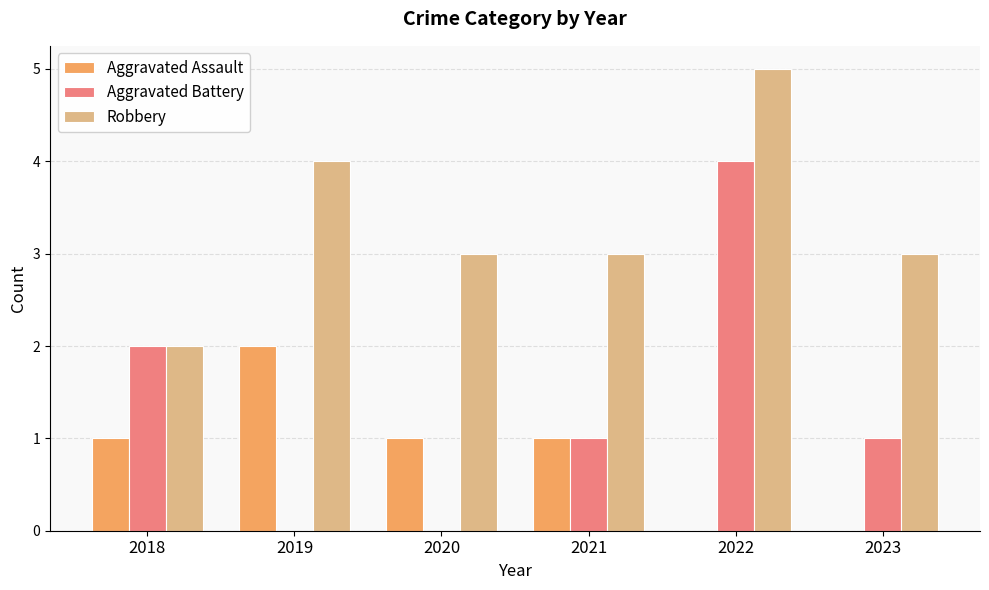

What is the highest value of the Aggravated Battery series?

4